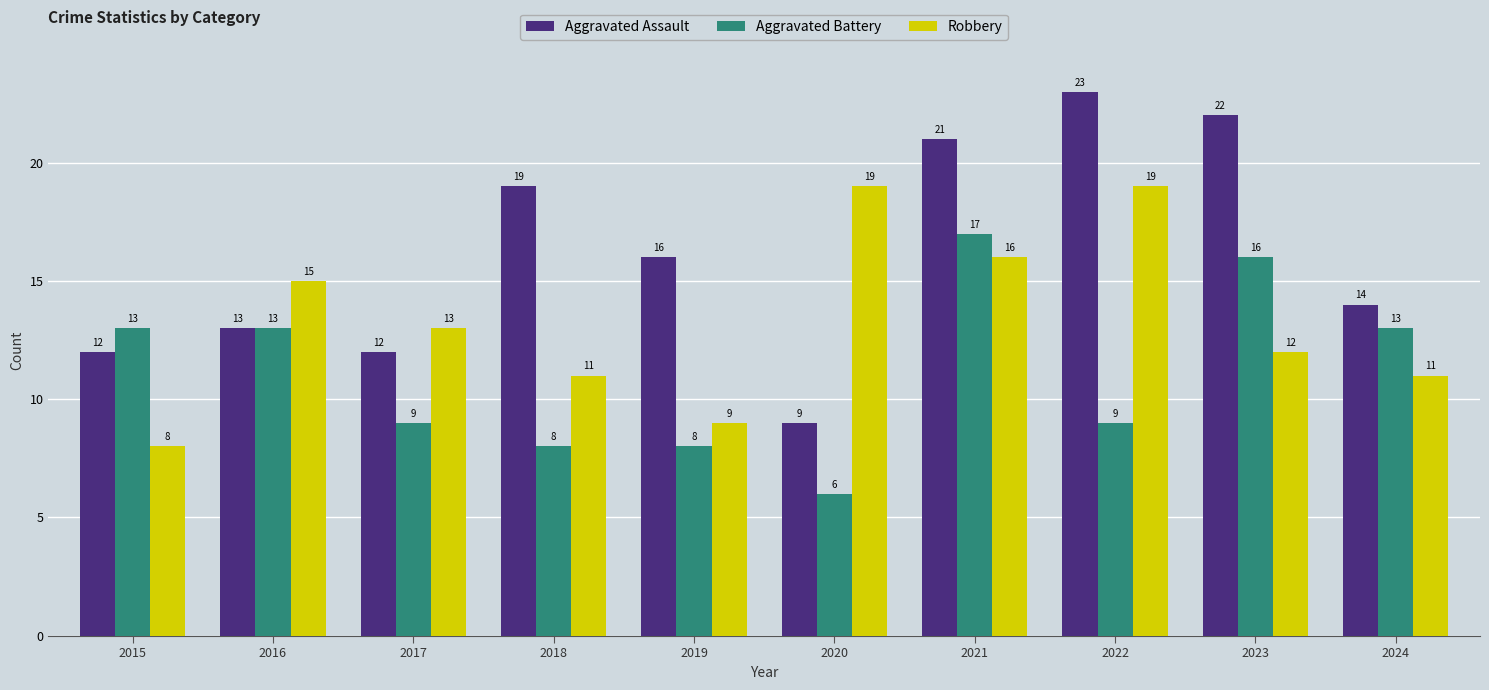

What is the difference between the Aggravated Assault values at 2015 and 2024?

2